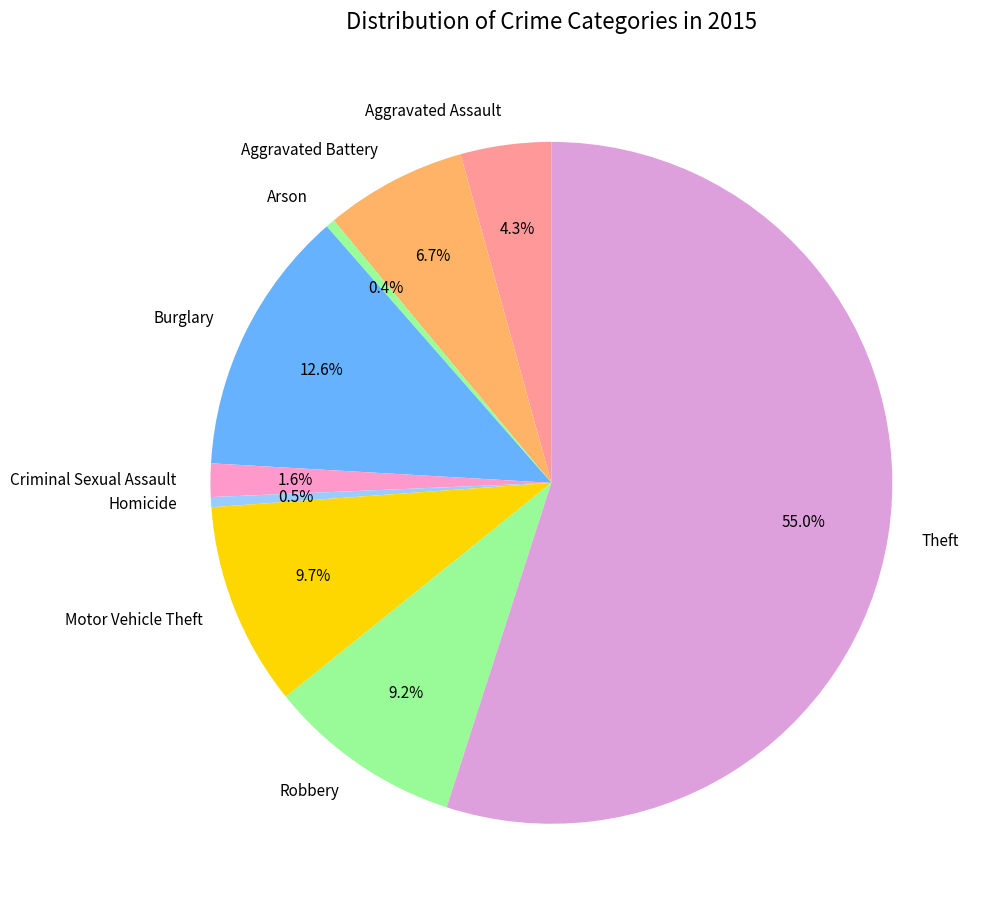

Combined, what portion of the pie is Criminal Sexual Assault and Aggravated Assault?

5.9%